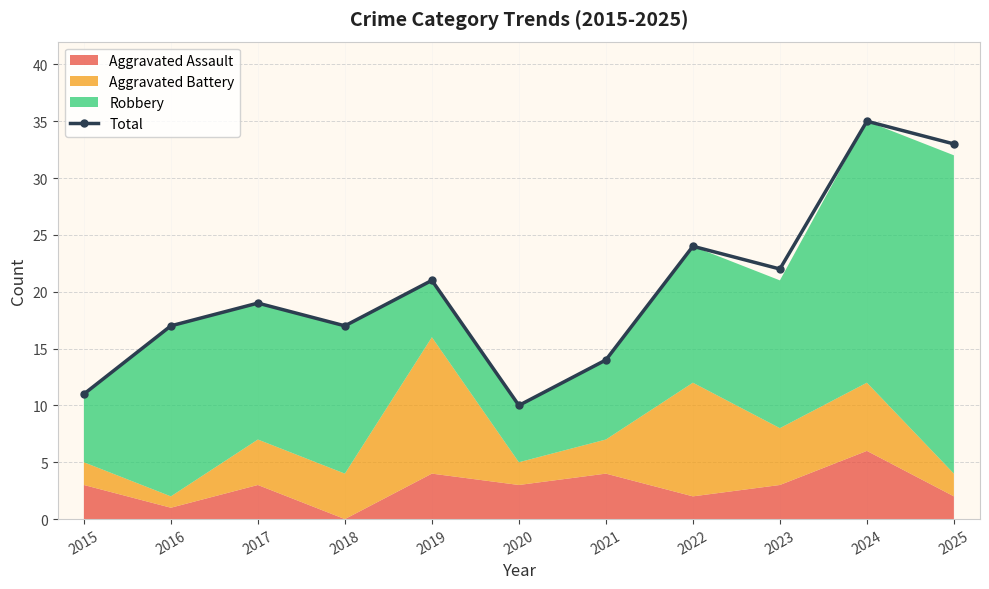

Reading left to right, transcribe all the data shown in this chart.

2015=11	2016=17	2017=19	2018=17	2019=21	2020=10	2021=14	2022=24	2023=22	2024=35	2025=33